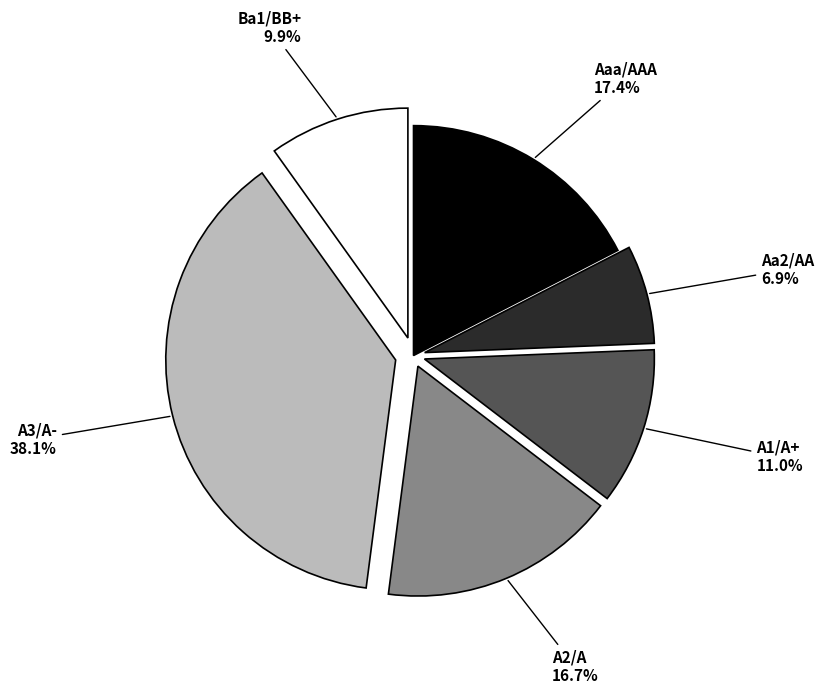

Is there any slice that represents more than half of the pie?

No